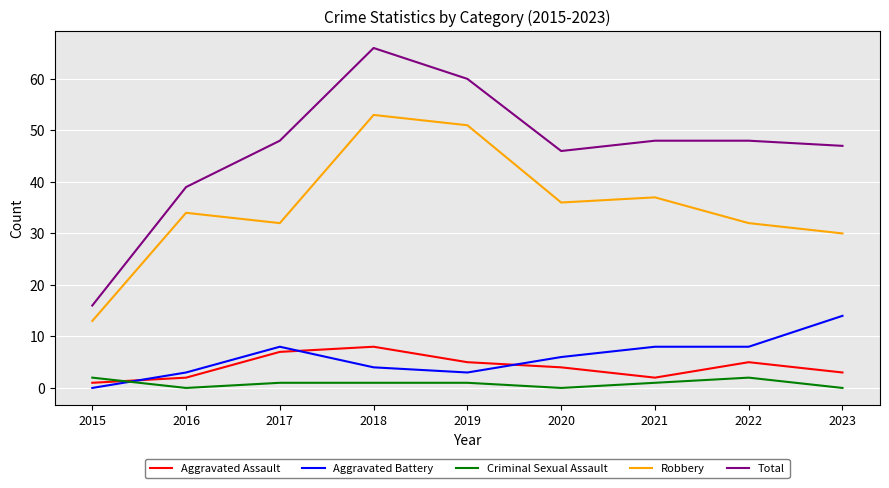

Reading right to left, transcribe all the data shown in this chart.

Aggravated Assault: 2023=3	2022=5	2021=2	2020=4	2019=5	2018=8	2017=7	2016=2	2015=1
Aggravated Battery: 2023=14	2022=8	2021=8	2020=6	2019=3	2018=4	2017=8	2016=3	2015=0
Criminal Sexual Assault: 2023=0	2022=2	2021=1	2020=0	2019=1	2018=1	2017=1	2016=0	2015=2
Robbery: 2023=30	2022=32	2021=37	2020=36	2019=51	2018=53	2017=32	2016=34	2015=13
Total: 2023=47	2022=48	2021=48	2020=46	2019=60	2018=66	2017=48	2016=39	2015=16